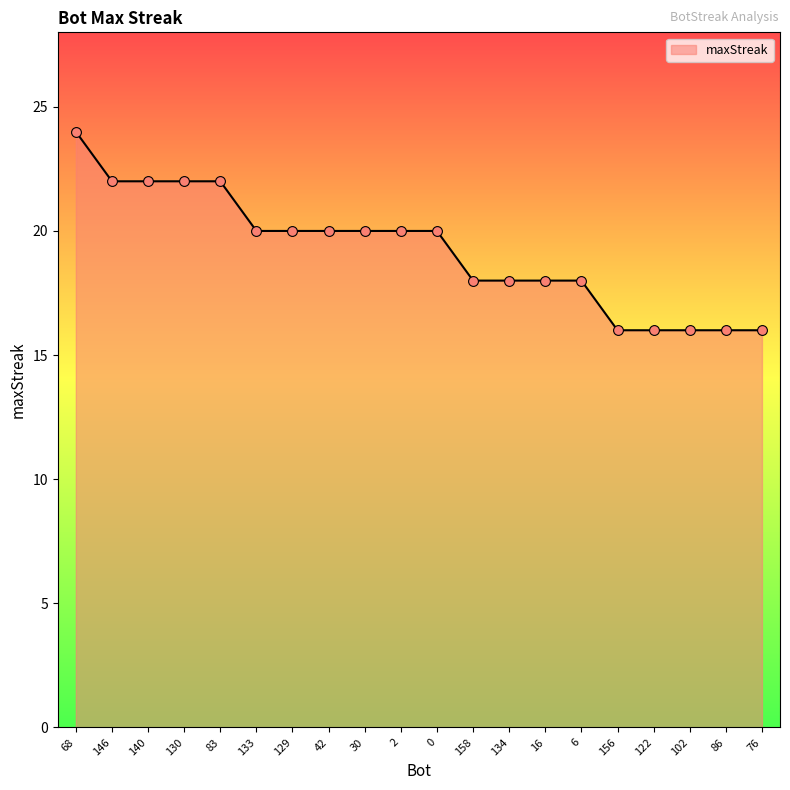

What is the change in value from 0 to 134?

-2